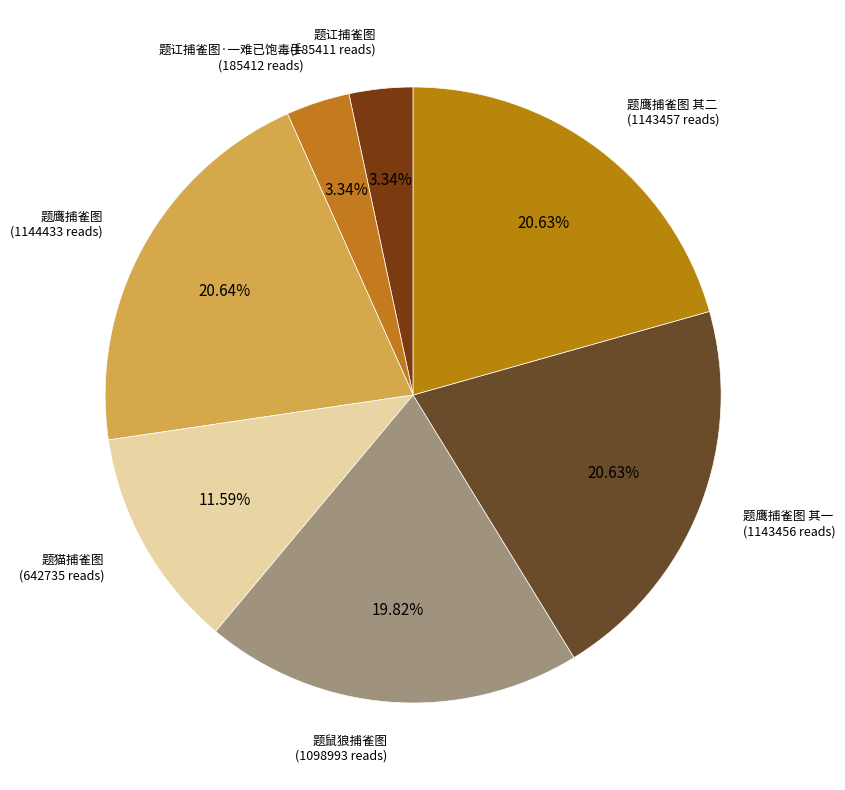

Count the number of slices in the pie.

7